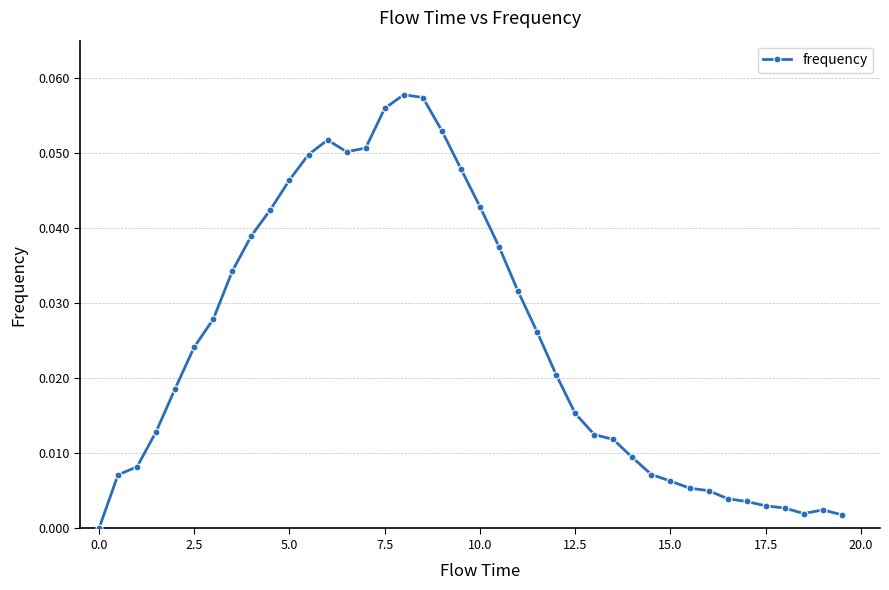

What is the sum of all values?

1.0